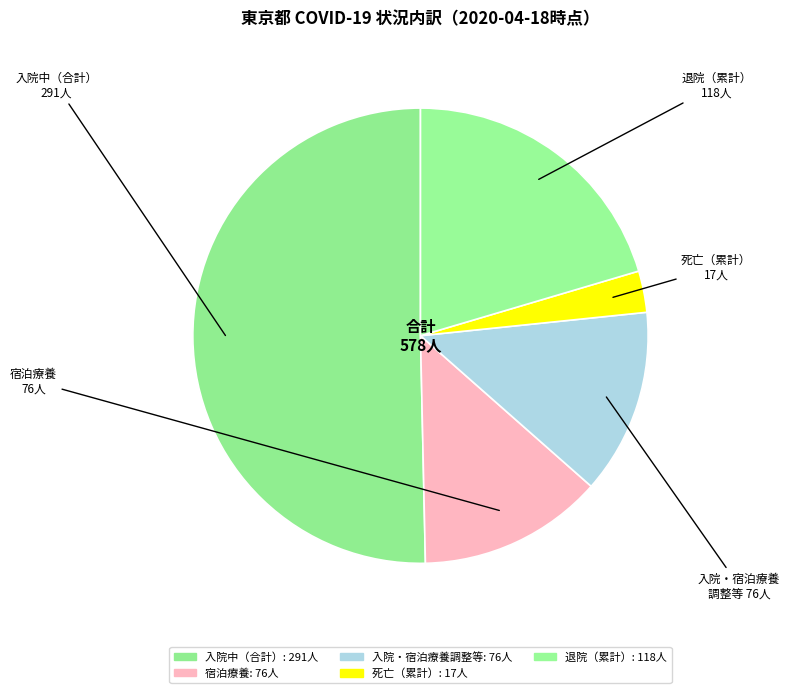

Count the number of slices in the pie.

5